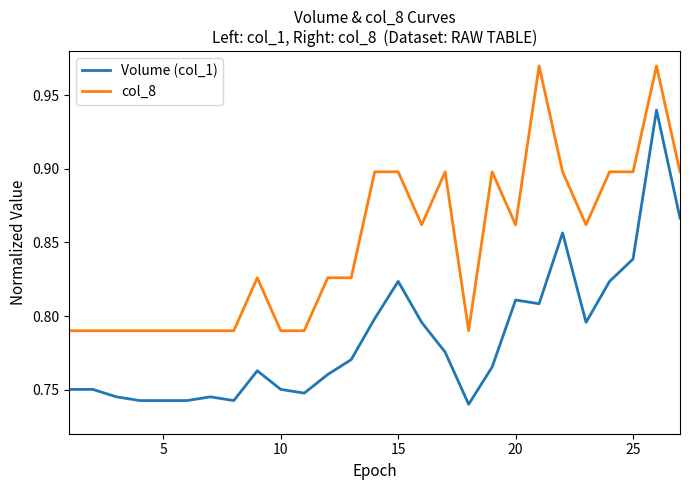

Rank the series by their maximum value, from lowest to highest.

Volume (col_1), col_8